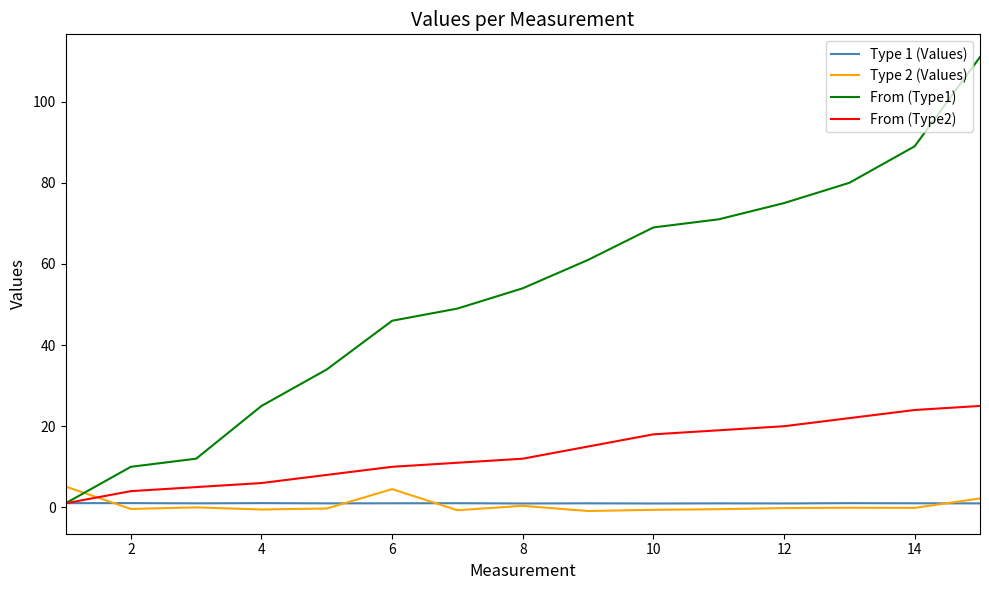

True or false: From (Type1) and Type 2 (Values) cross at least once.

True